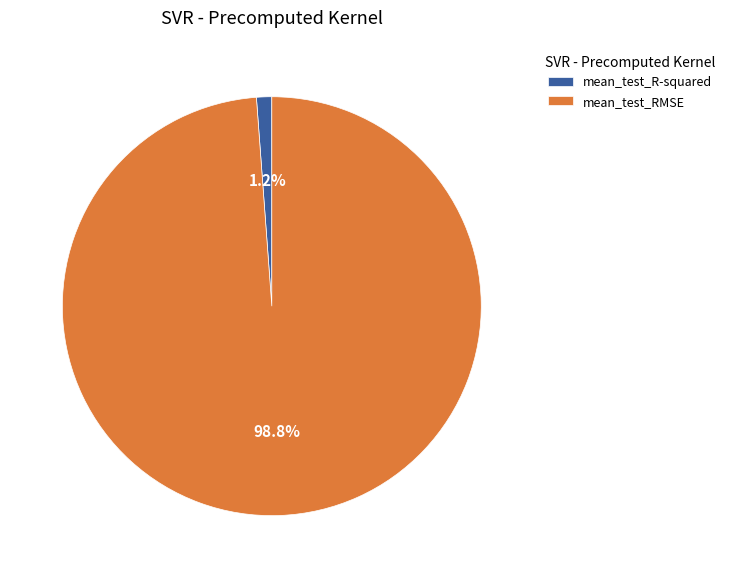

To the nearest percent, what portion does mean_test_RMSE represent?

99%